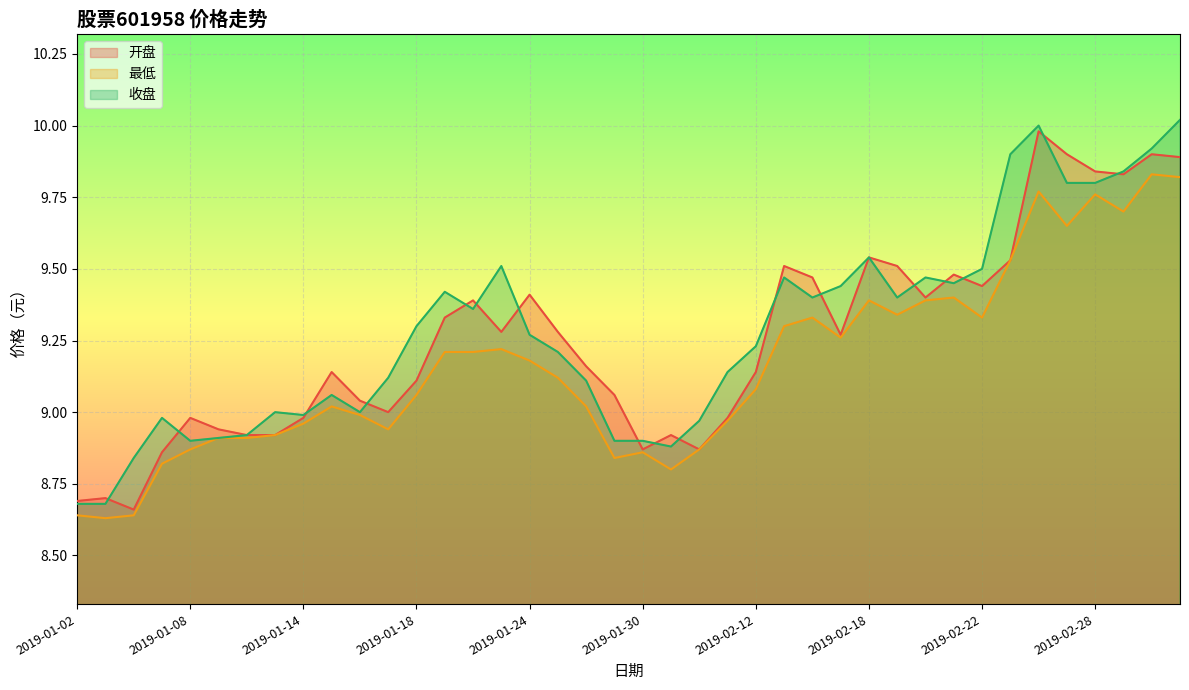

What is the difference between the 最低 values at 2019-02-13 and 2019-01-15?

0.3